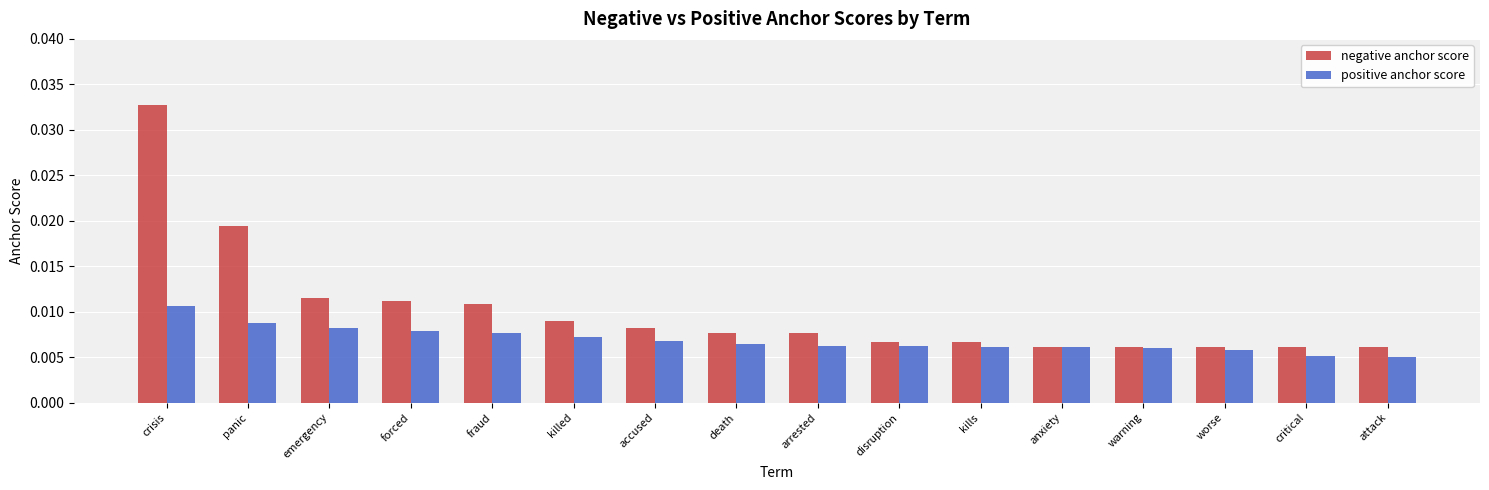

List the series in order of their peak value, highest first.

negative anchor score, positive anchor score